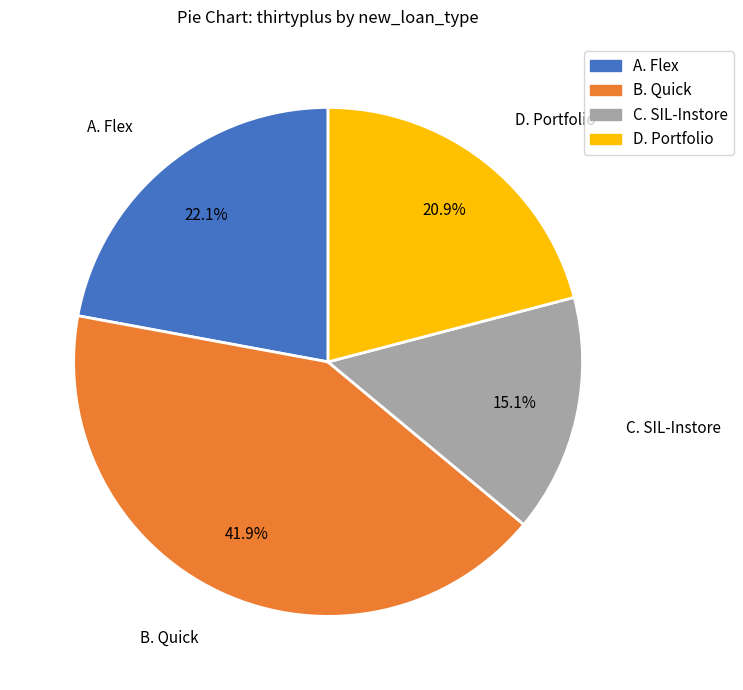

How many segments does this pie chart have?

4